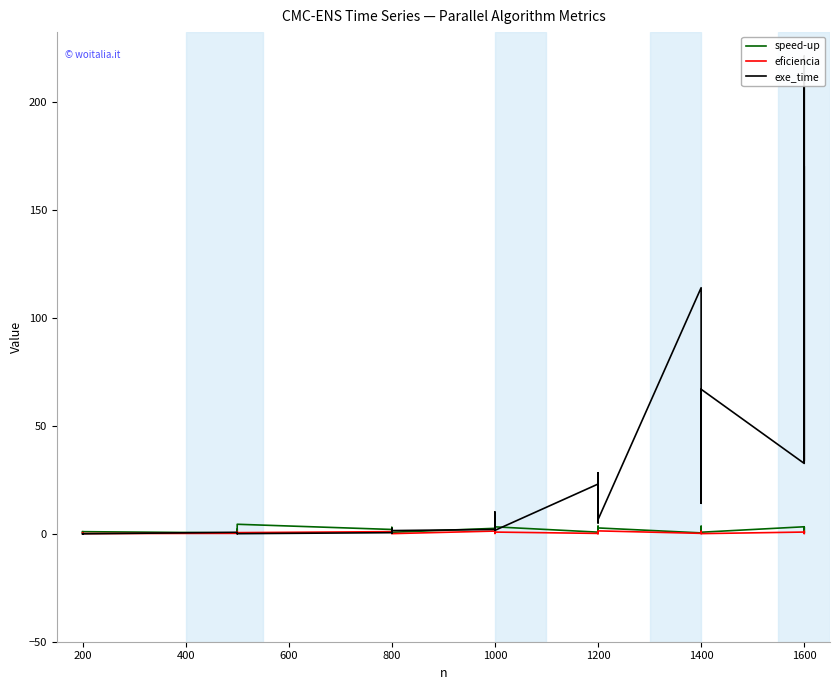

How many lines are shown in the chart?

3